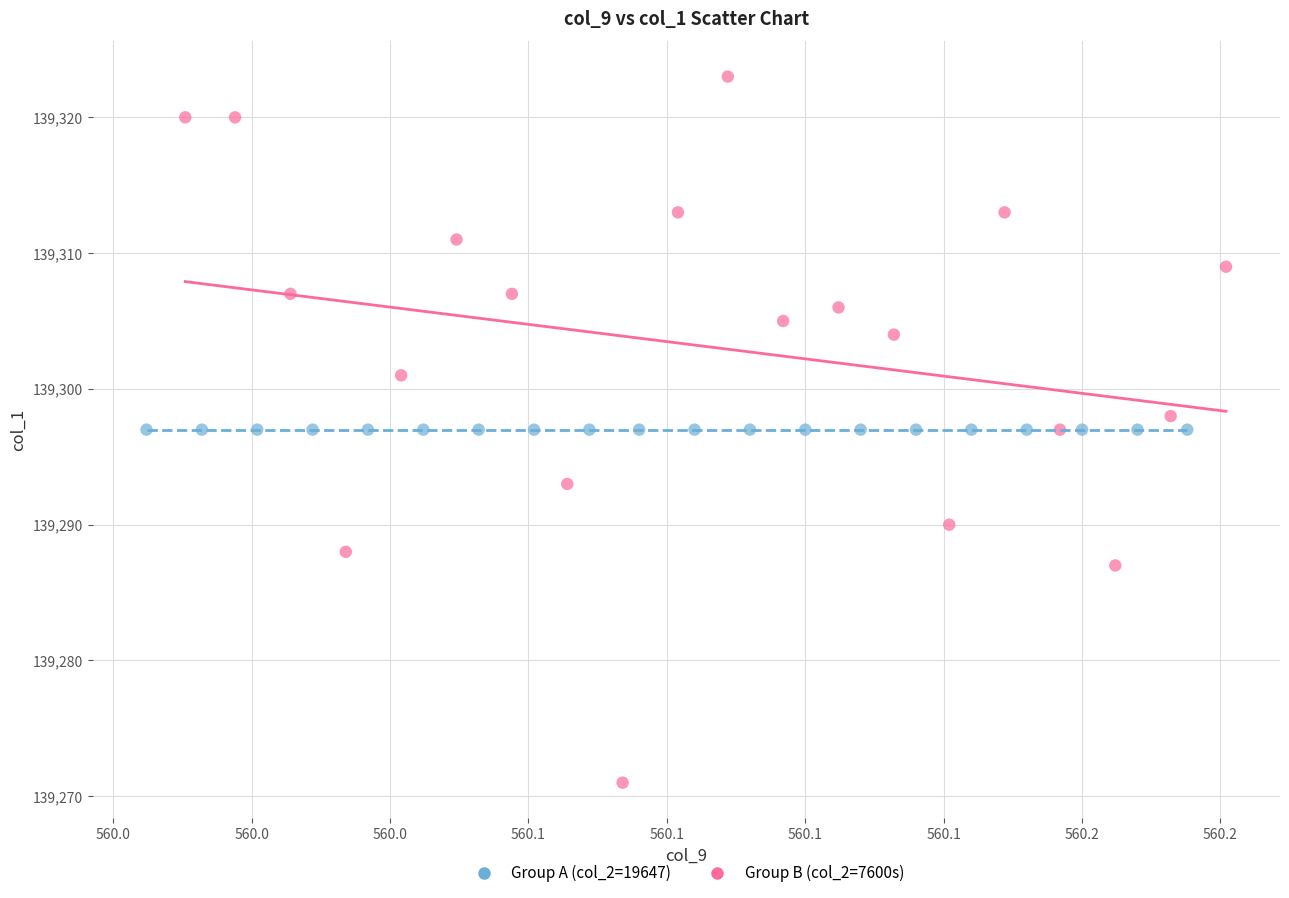

Which series contains the lowest Y value?

Group B (col_2=7600s)